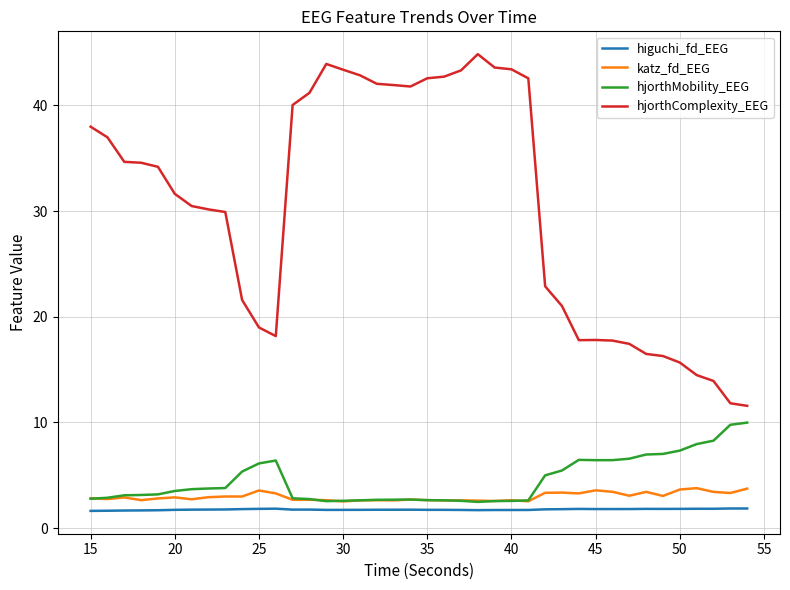

Which series has the widest spread of values?

hjorthComplexity_EEG